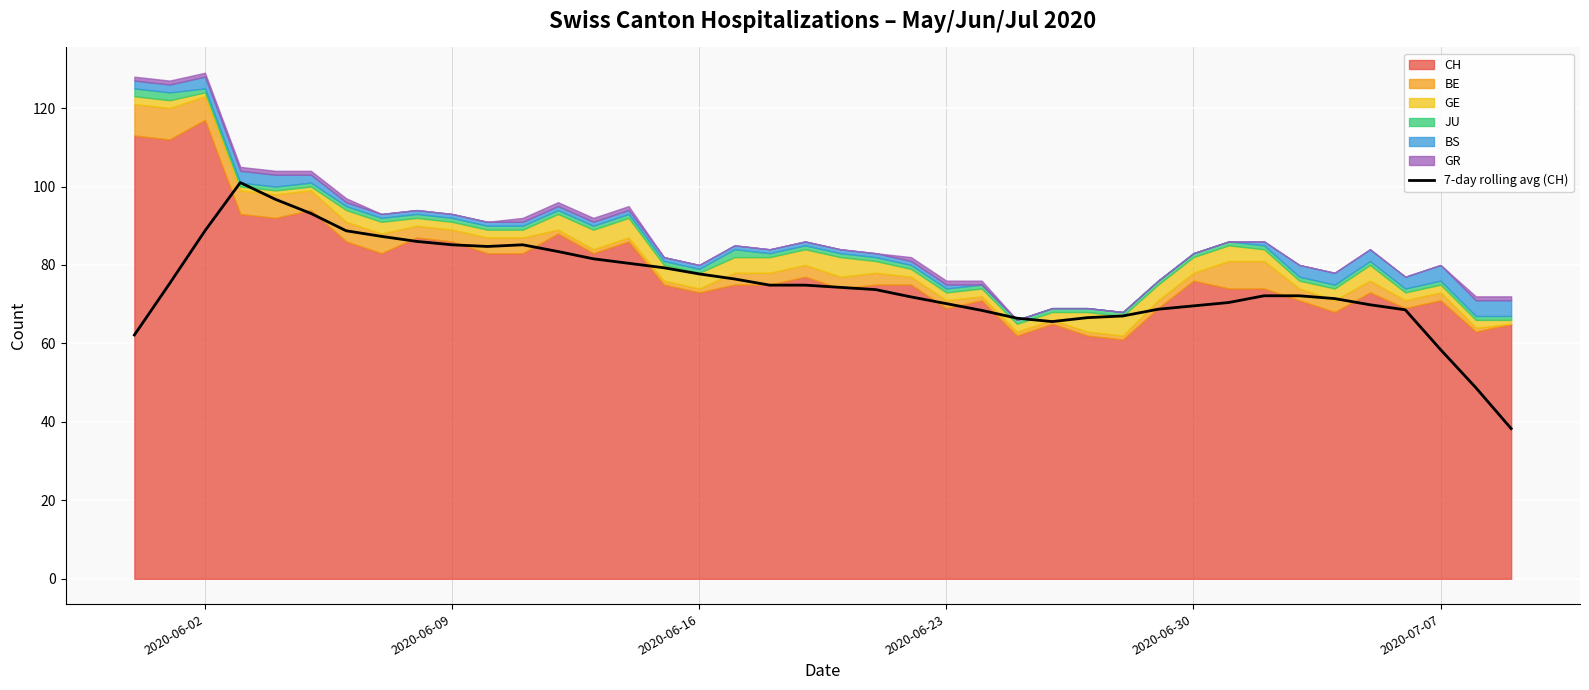

True or false: there are more than 1 points higher than both neighbors.

True